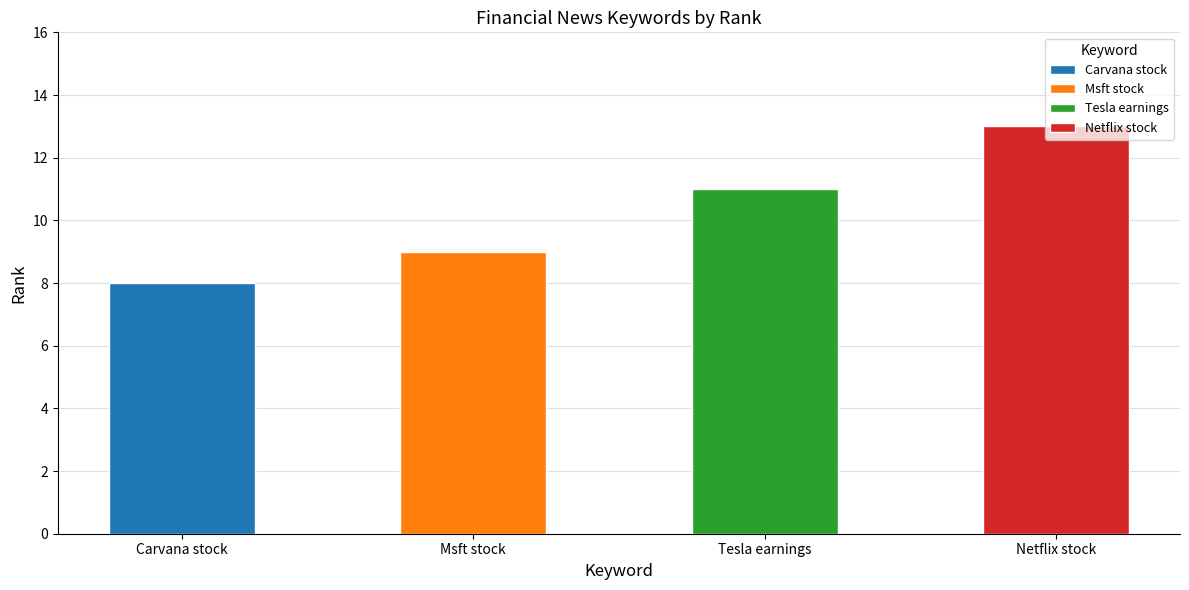

How many values are between 9 and 13?

3